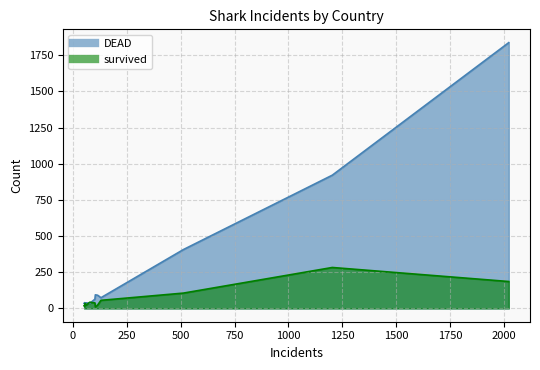

The value of DEAD at REUNION is 12. True or false?

False